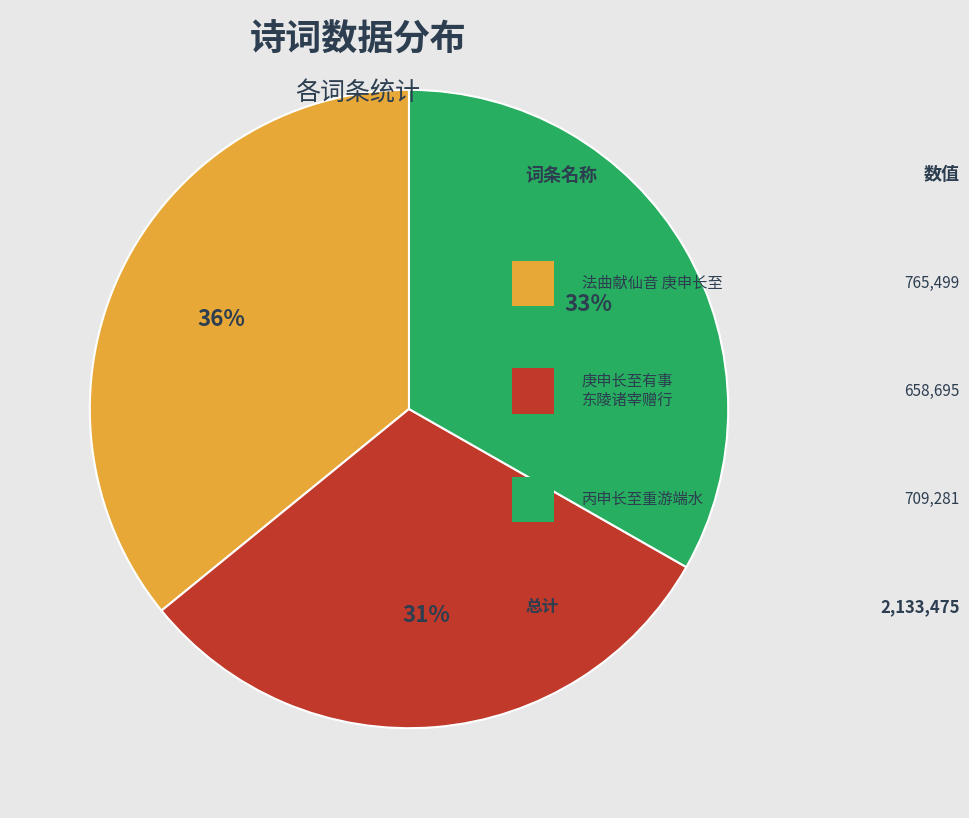

To the nearest percent, what is the average slice percentage?

33%